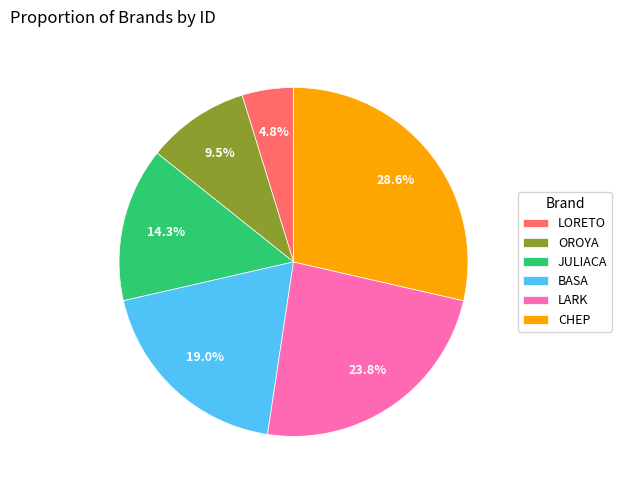

Count the number of slices in the pie.

6